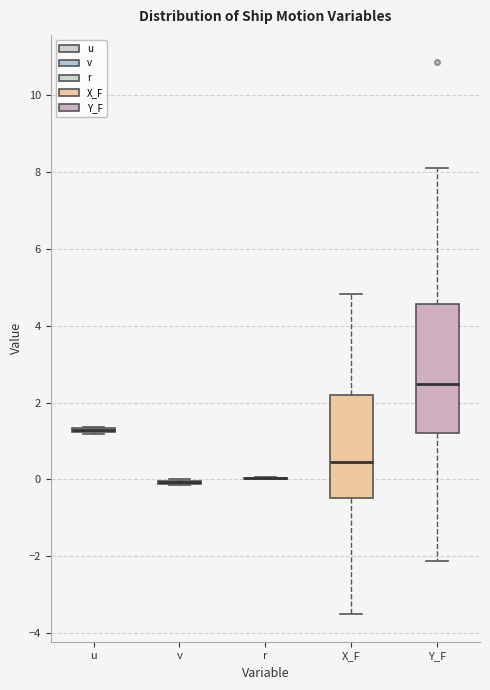

Where is the upper edge of the box for X_F on the y-axis? The values are not printed on the chart, so give them approximately, as read against the axis.

2.2